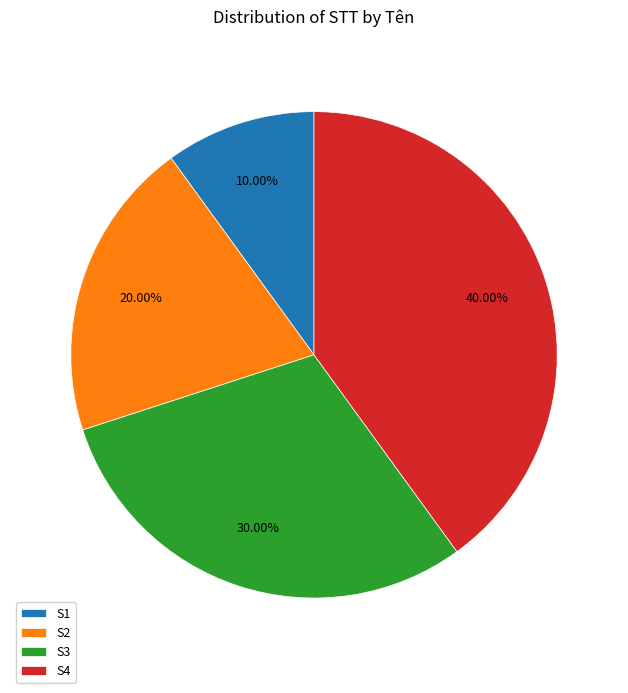

To the nearest percent, what is the difference between the S3 and S4 slice percentages?

10%